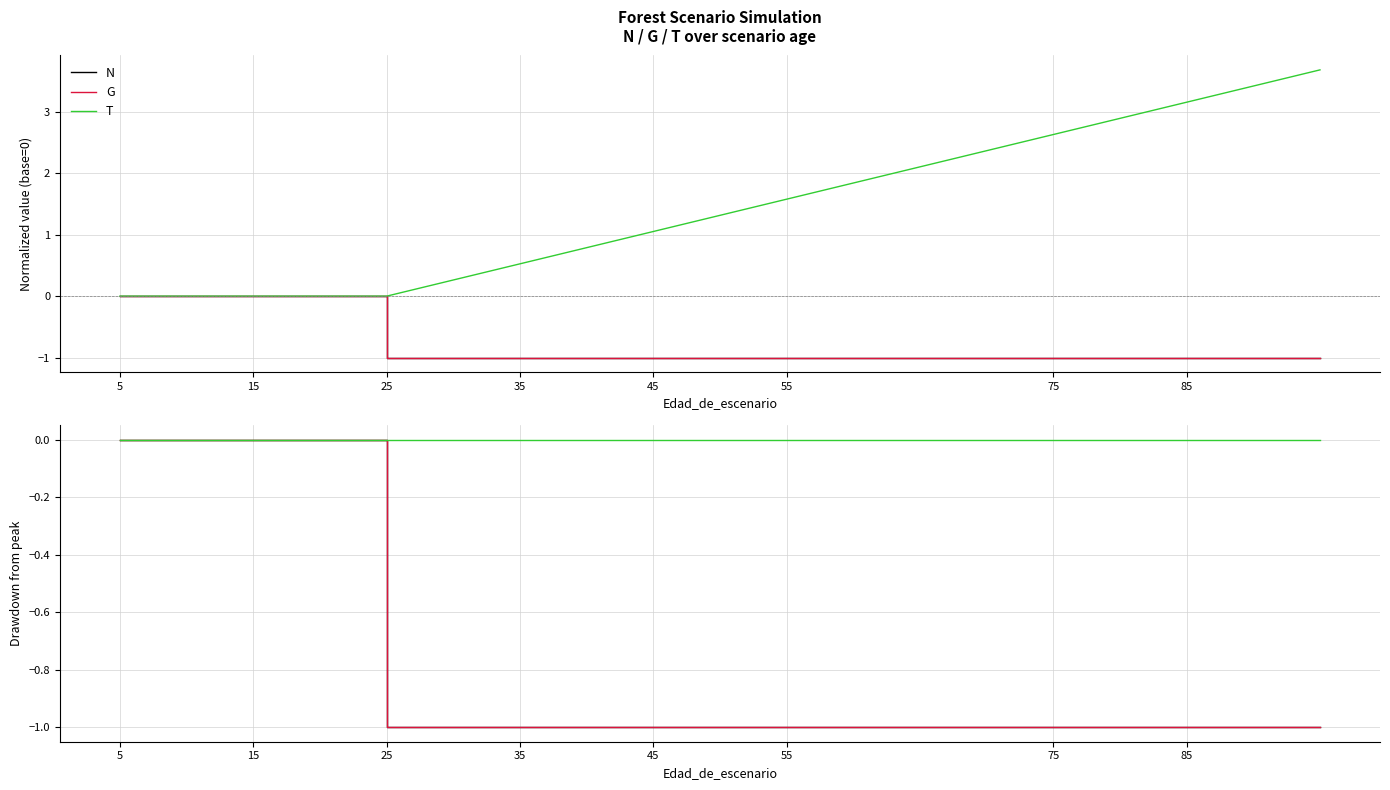

Does the chart display data point markers on the line(s)?

No